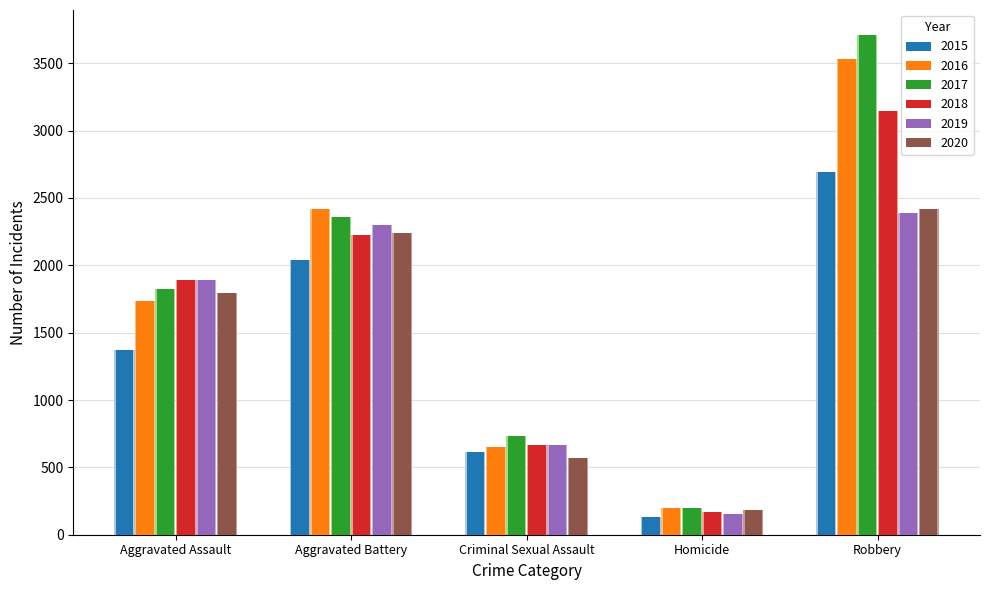

What is the label of the 4th bar from the right?

Aggravated Battery